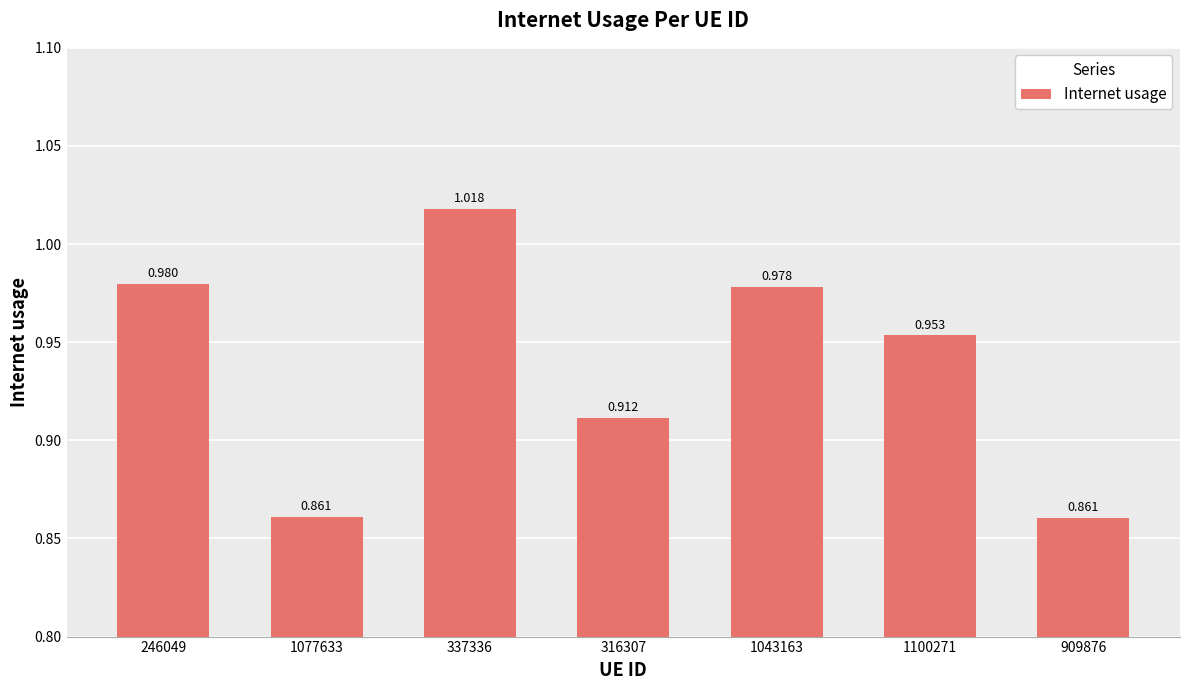

List the labels in order of value, largest first.

337336, 246049, 1043163, 1100271, 316307, 1077633, 909876